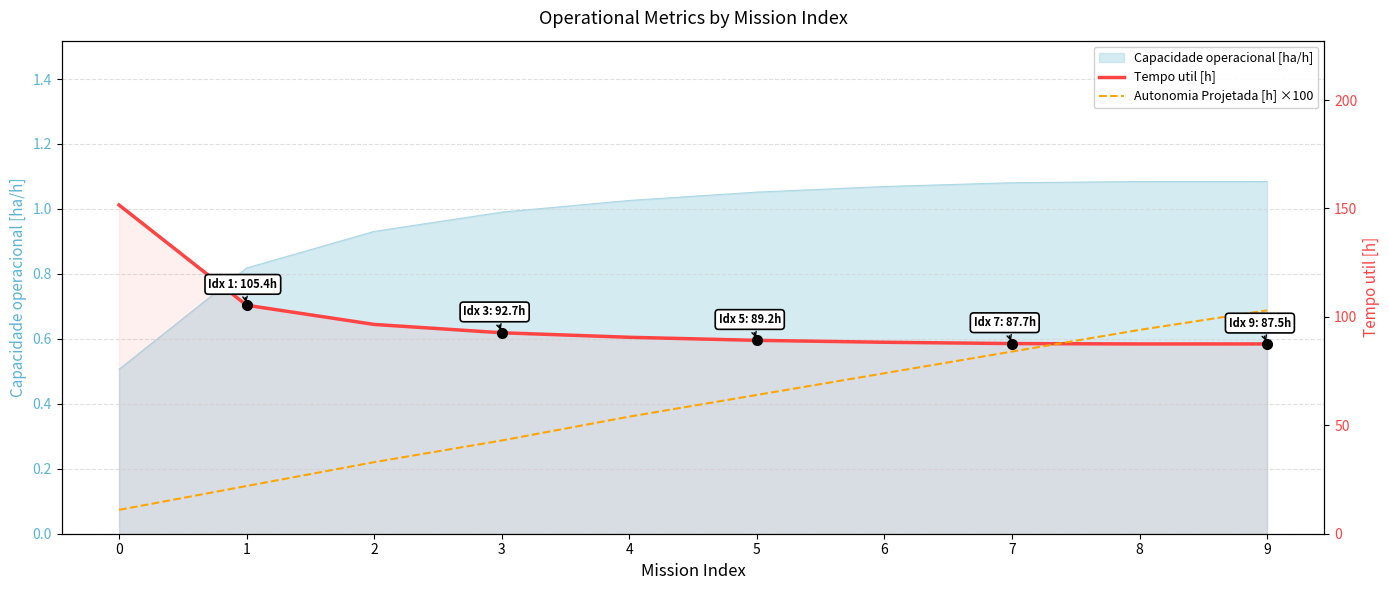

True or false: Tempo util [h] has a value of 41.8 at 7.

False